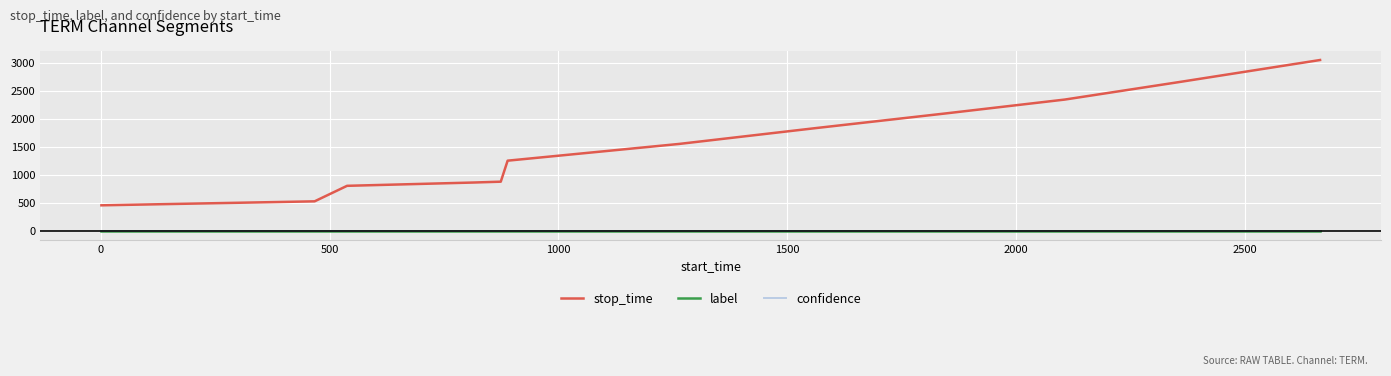

What is the maximum value for stop_time?

3060.0